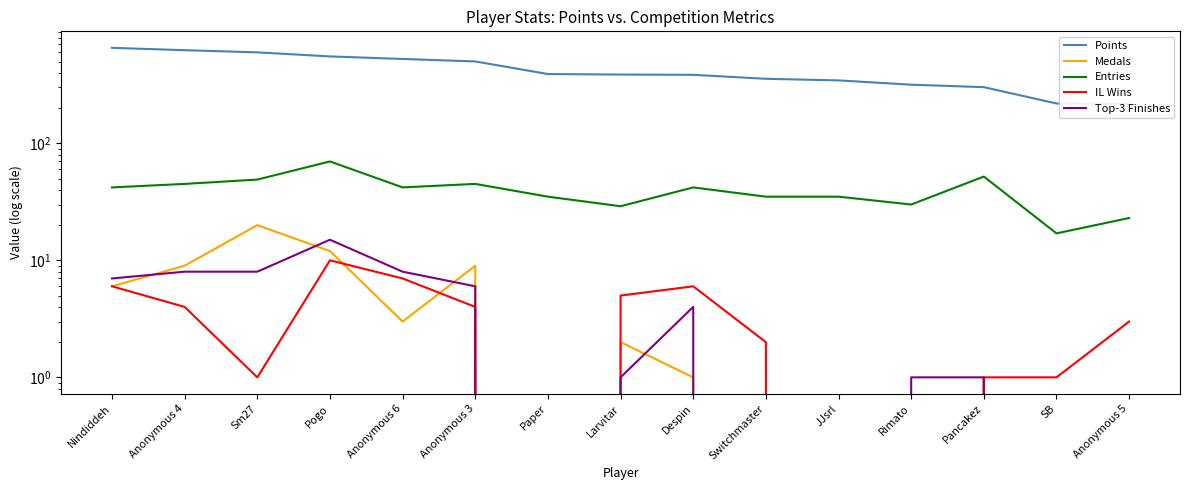

True or false: Top-3 Finishes and Entries intersect in this chart.

False